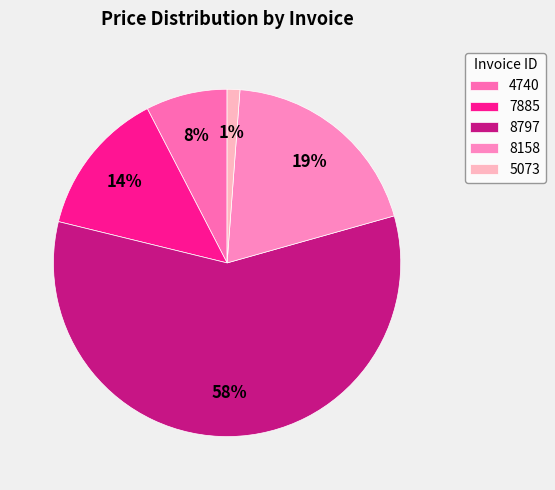

Do 7885 and 4740 together represent more than half of the pie?

No